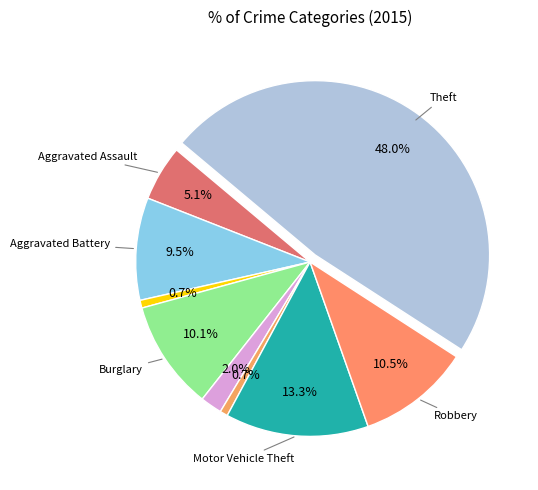

Which slice is the smallest?

Arson